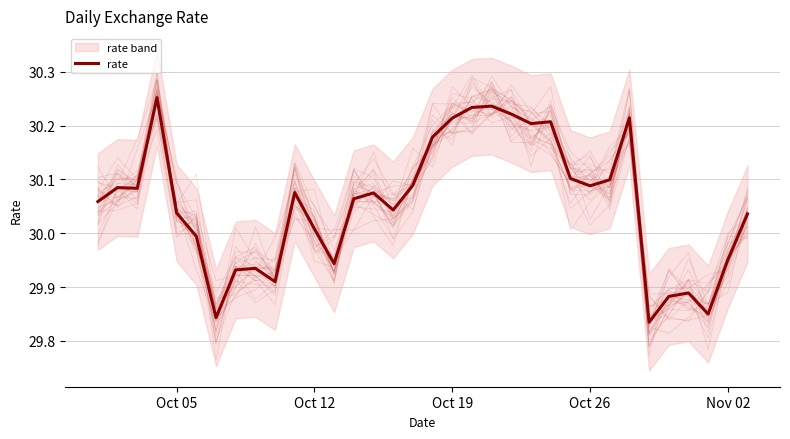

Does the chart display data point markers on the line(s)?

No